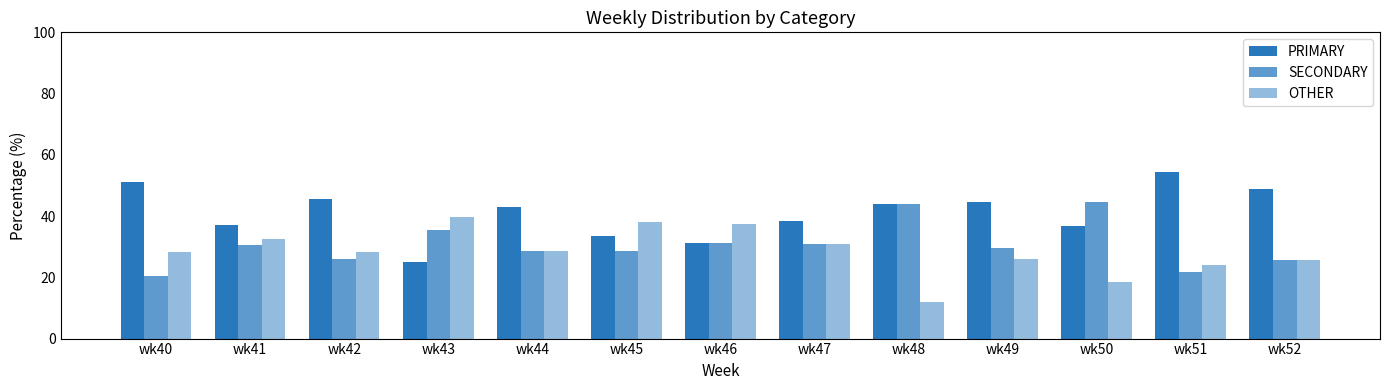

What is the sum of all PRIMARY values?

533.4